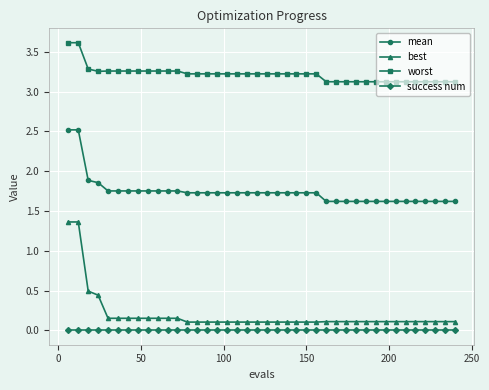

Which series has the widest spread of values?

best